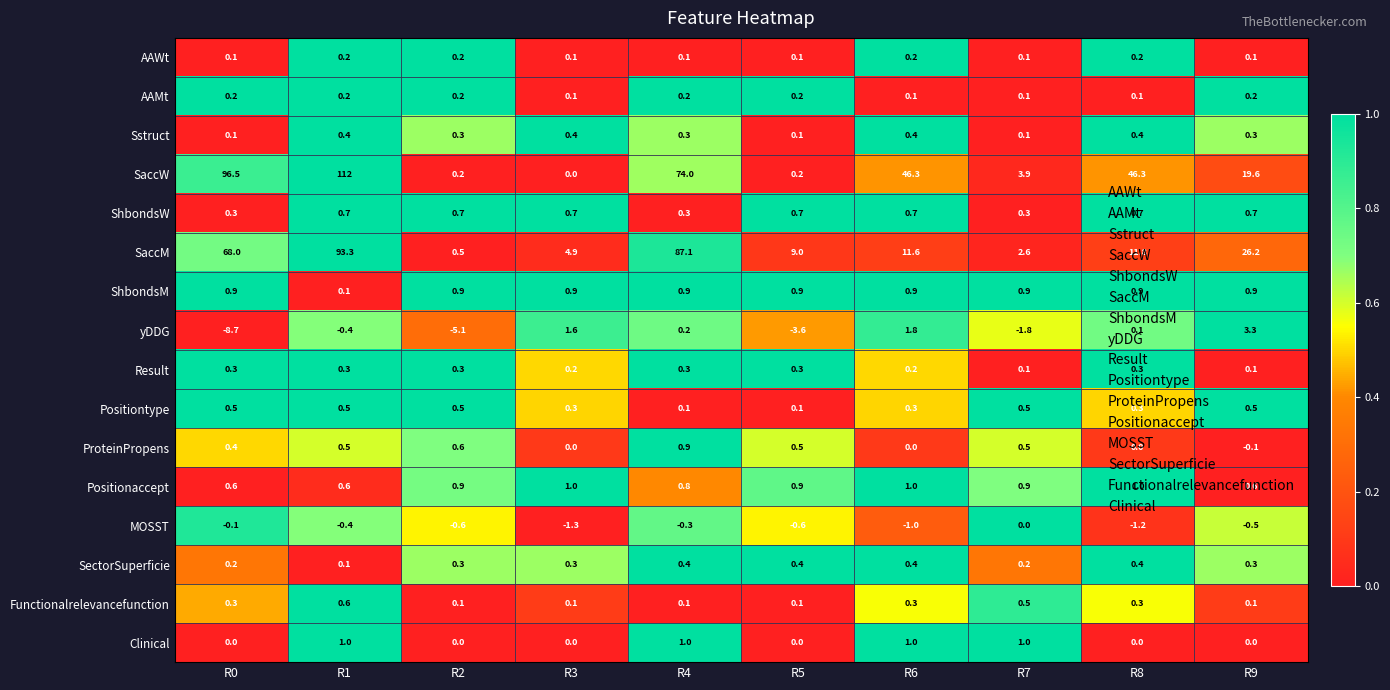

What is the difference between the SaccW values at R7 and R2?

3.7